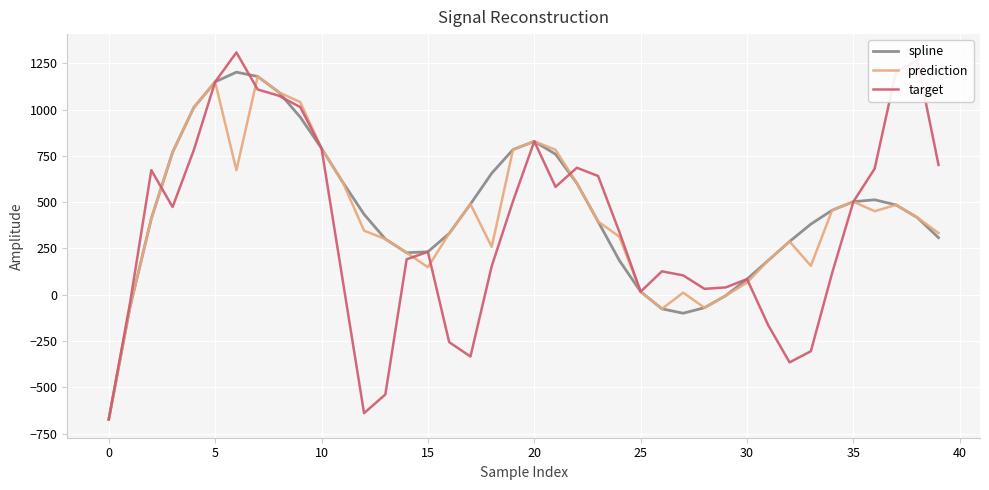

Which series has the widest spread of values?

target